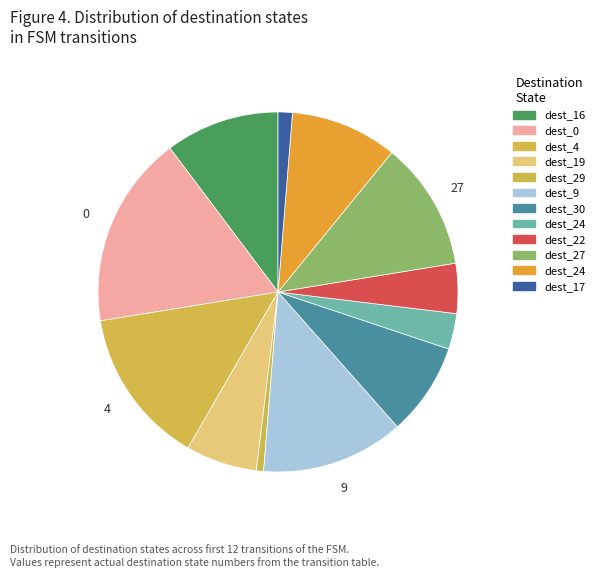

How many segments does this pie chart have?

12